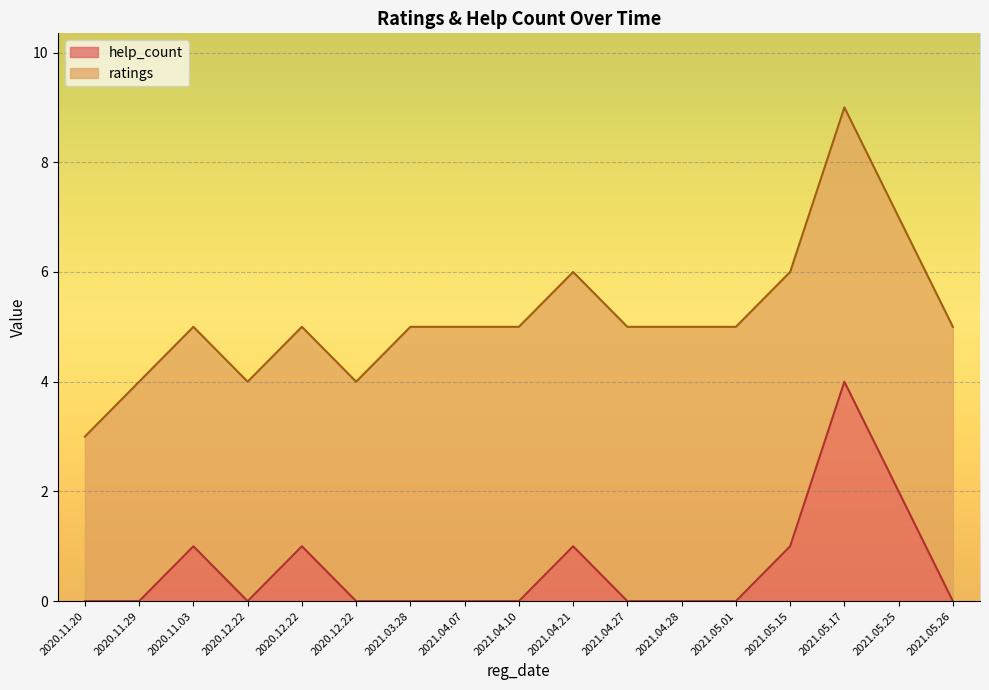

Which has a higher value, 2021.04.28 or 2021.04.27?

2021.04.28